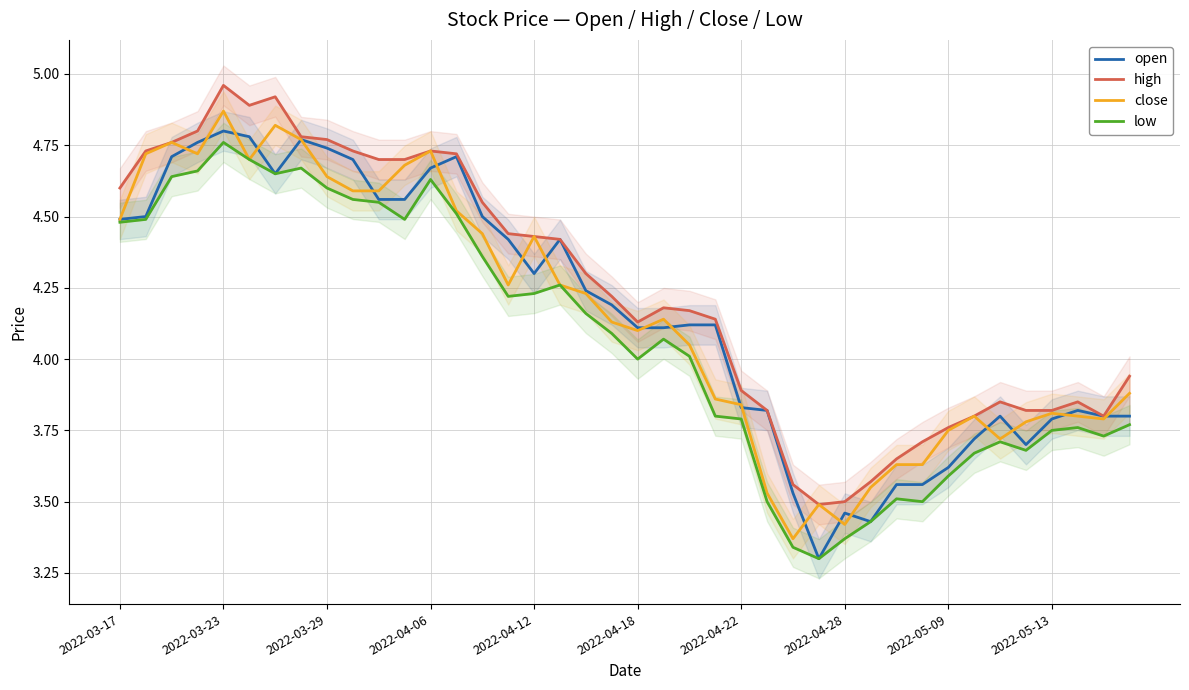

What is the sum of the high values at 27 and 15?

7.9